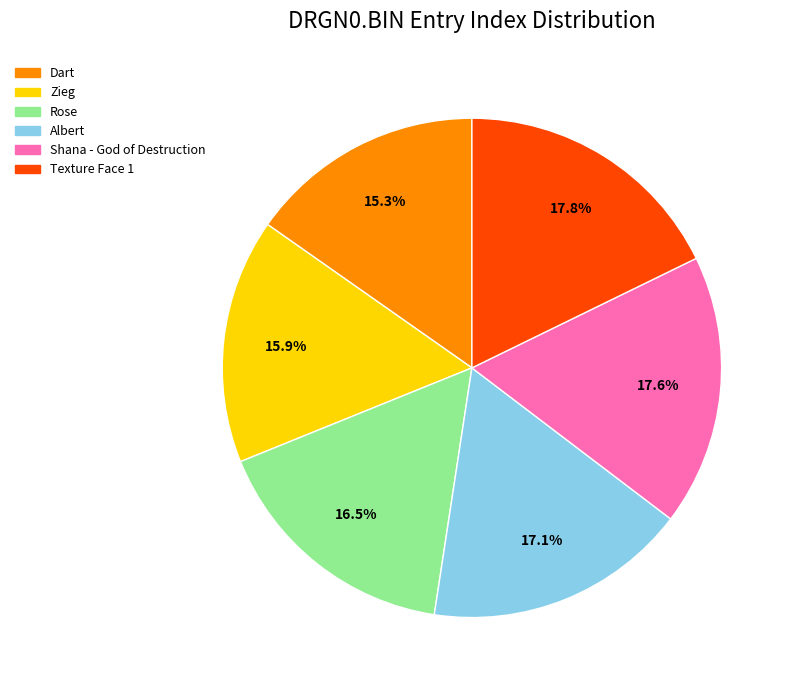

Approximately how many times larger is the value at Texture Face 1 compared to Shana - God of Destruction?

1.0